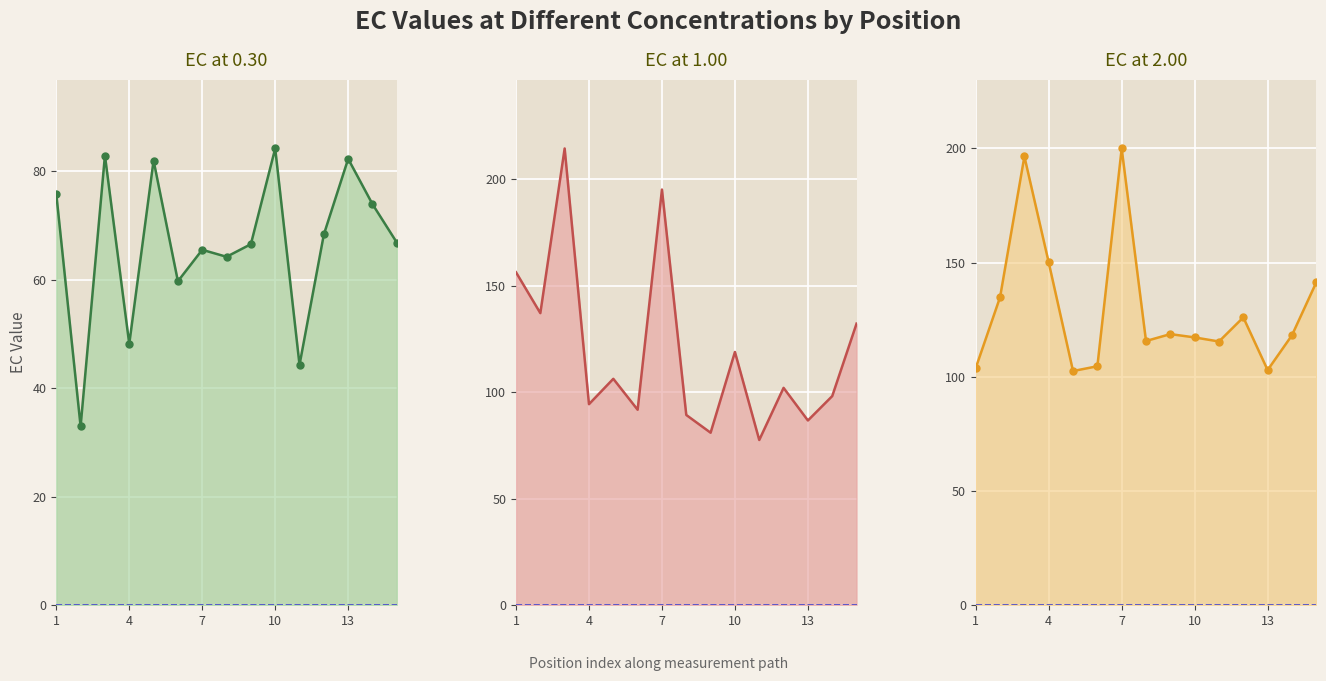

Reading left to right, extract all data points from this chart.

EC_0.30 line: 75.9	33.0	82.9	48.2	82.0	59.7	65.5	64.2	66.6	84.2	44.3	68.4	82.3	73.9	66.9
EC_1.00 line: 156.3	137.1	214.5	94.3	106.3	91.7	195.2	89.3	80.9	118.9	77.5	102.0	86.7	98.1	132.2
EC_2.00 line: 103.8	134.8	196.5	150.0	102.5	104.6	200.0	115.6	118.7	117.2	115.4	126.0	102.9	118.1	141.3